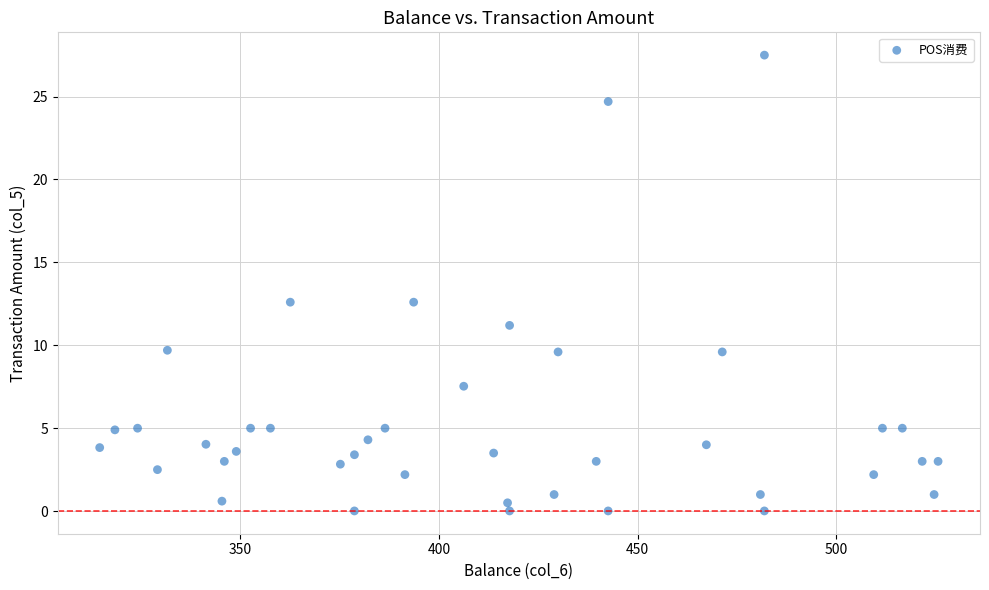

What is the range of X values (max minus min)?

211.0